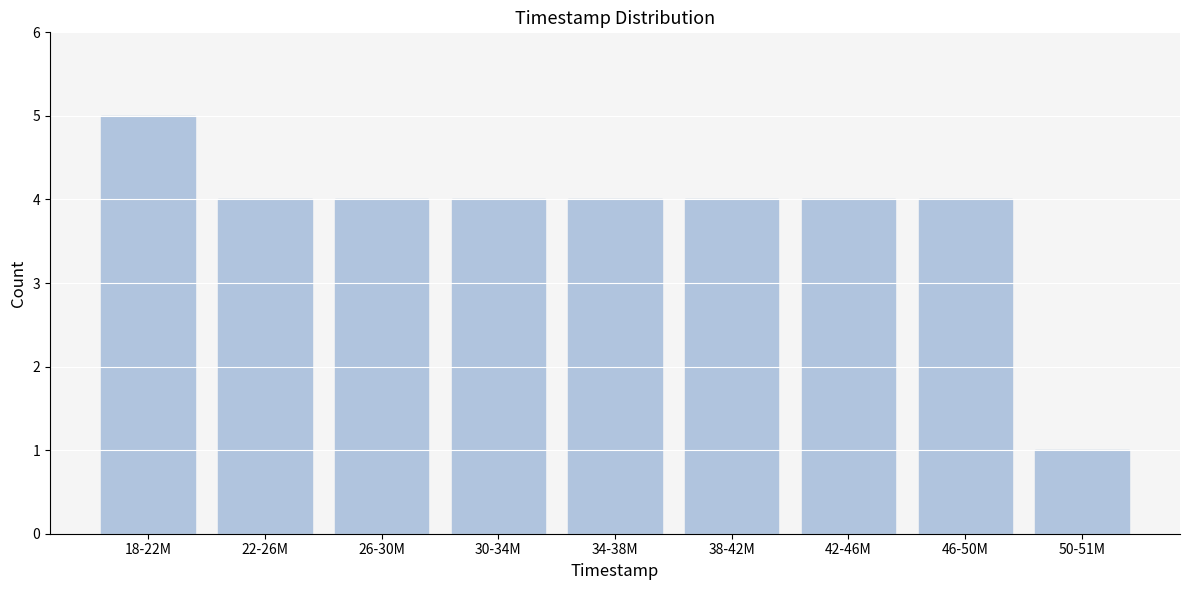

Reading left to right, extract all data points from this chart.

5	4	4	4	4	4	4	4	1